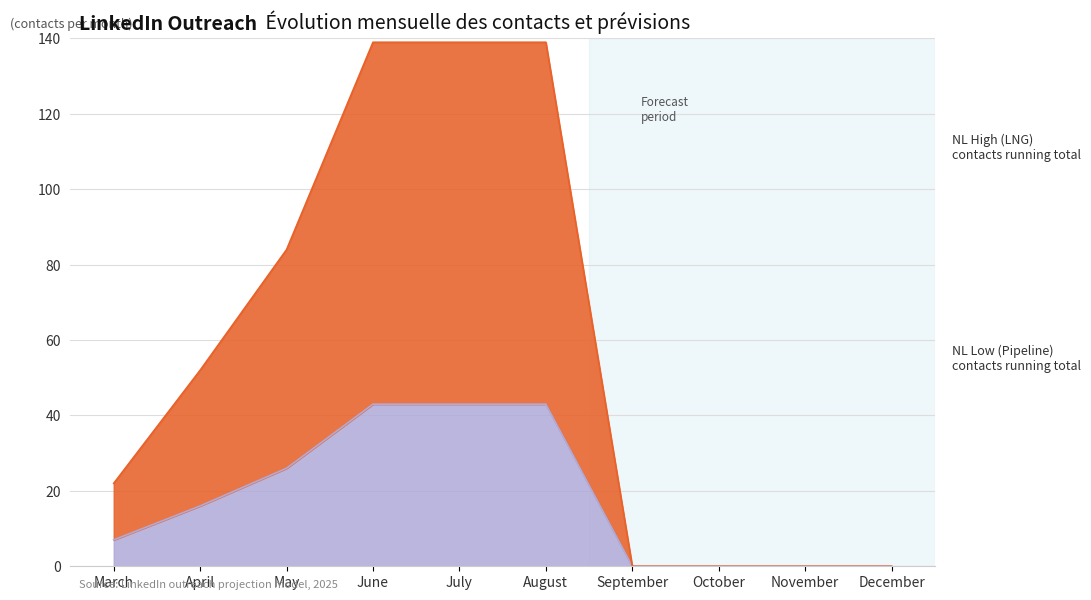

What is the difference between the second highest and minimum values in the NL Low (Pipeline) series?

43